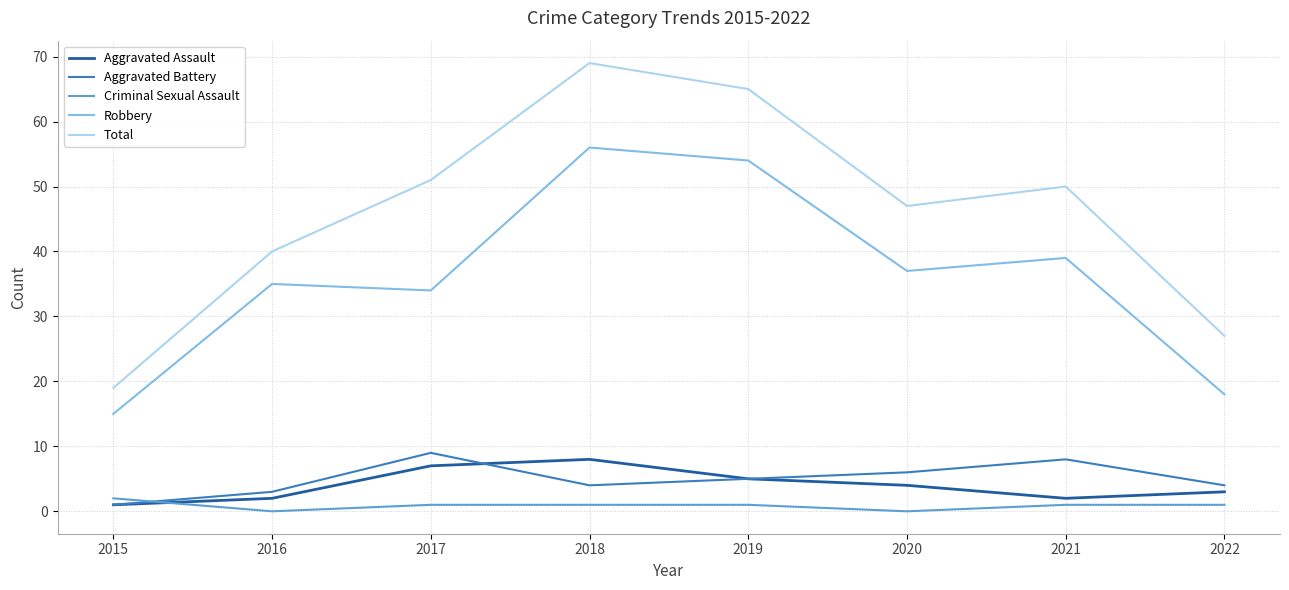

Which category has the highest value in the Aggravated Battery series?

2017